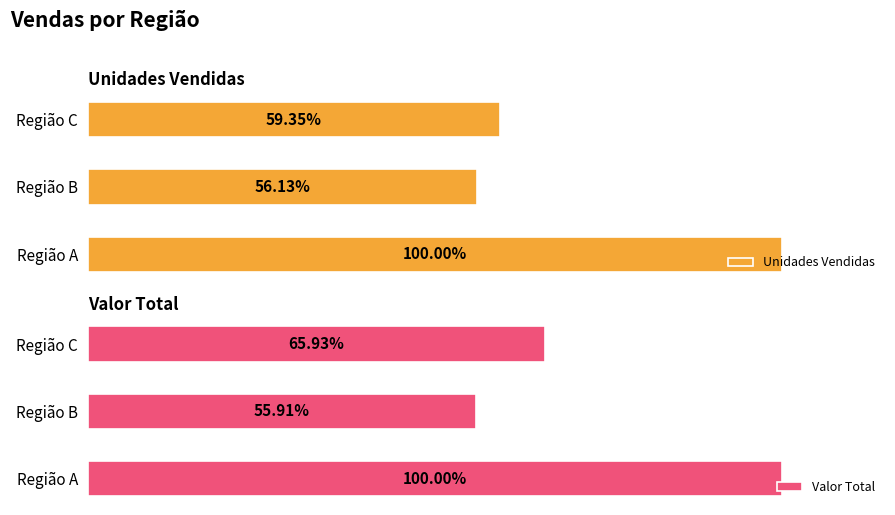

What is the total value across all series at Região C?

18735665